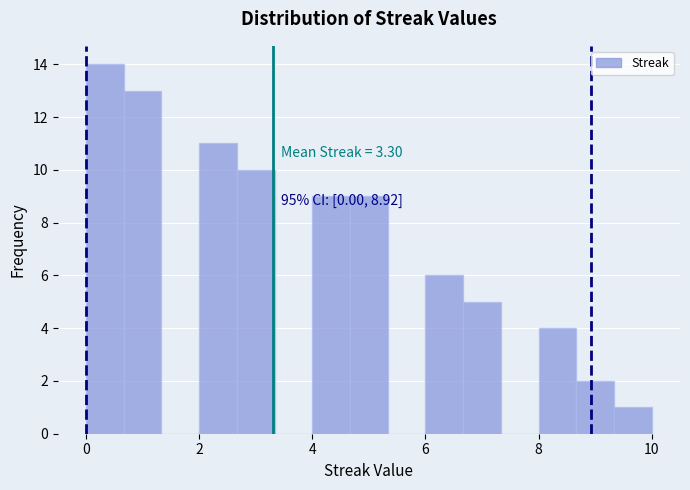

Around what value on the x-axis is the tallest bar? Give the approximate position of its centre, as read against the axis.

0.4